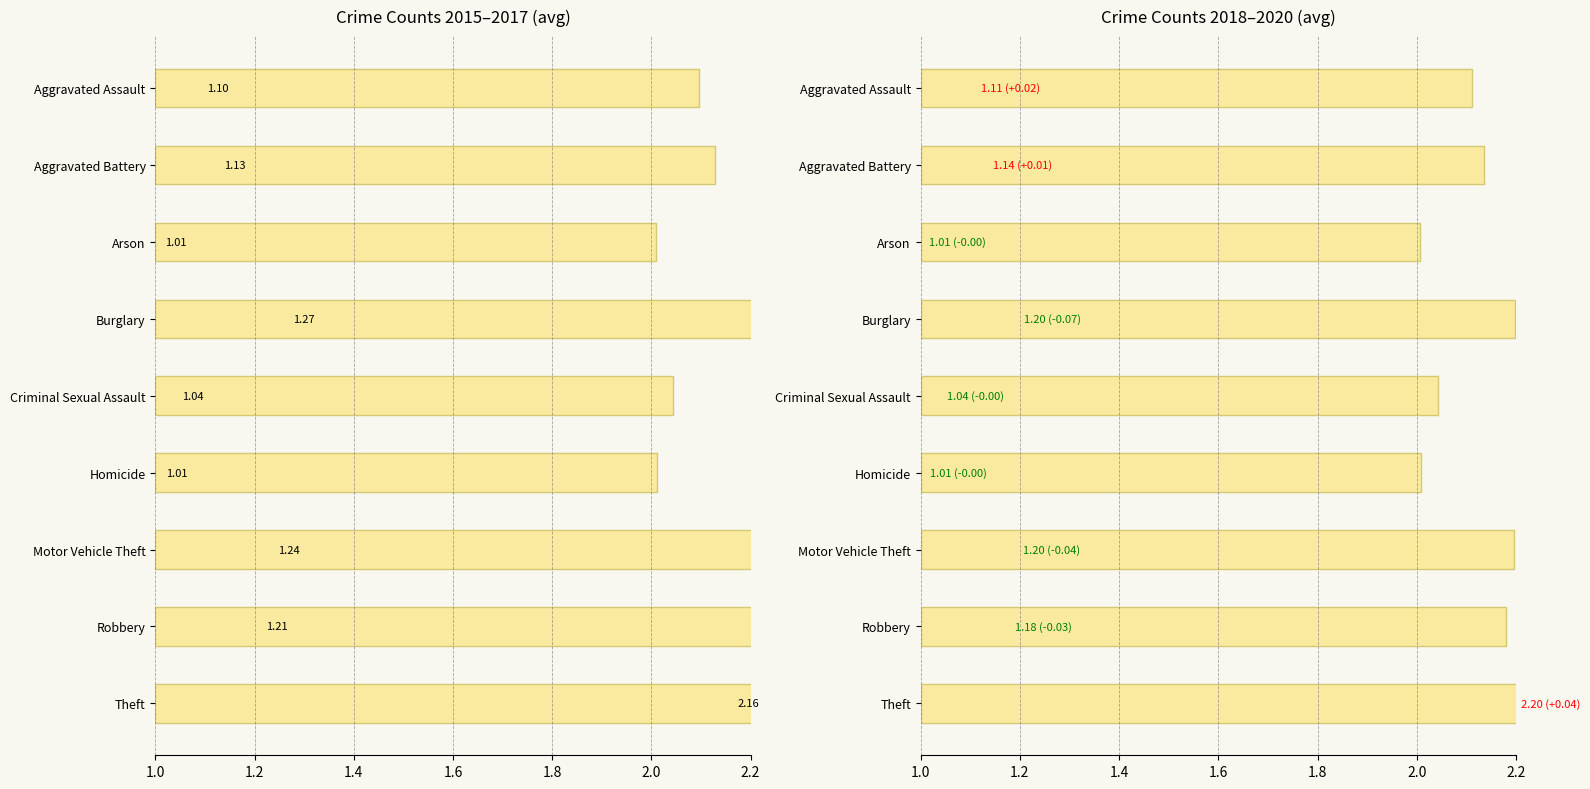

Which series has the largest total across all categories?

2015-2017 avg